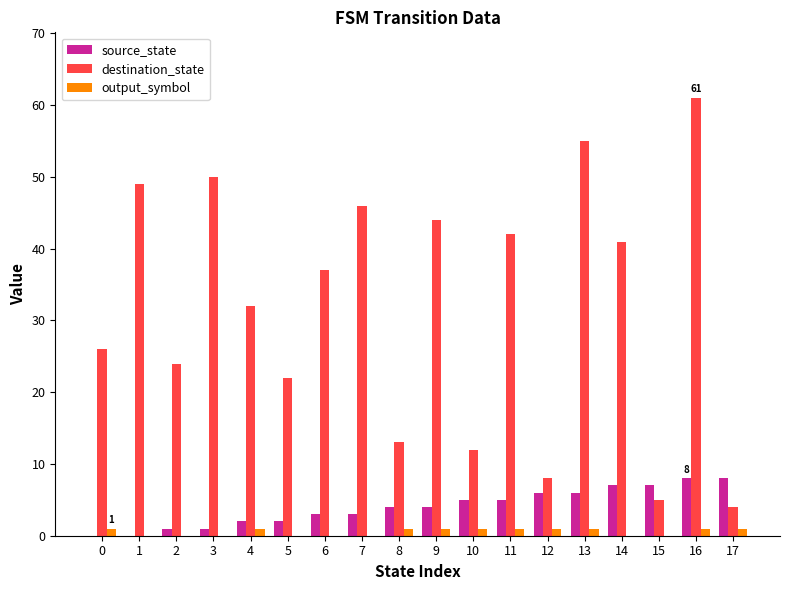

Is the value of output_symbol at 6 greater than the value of source_state at 10?

No